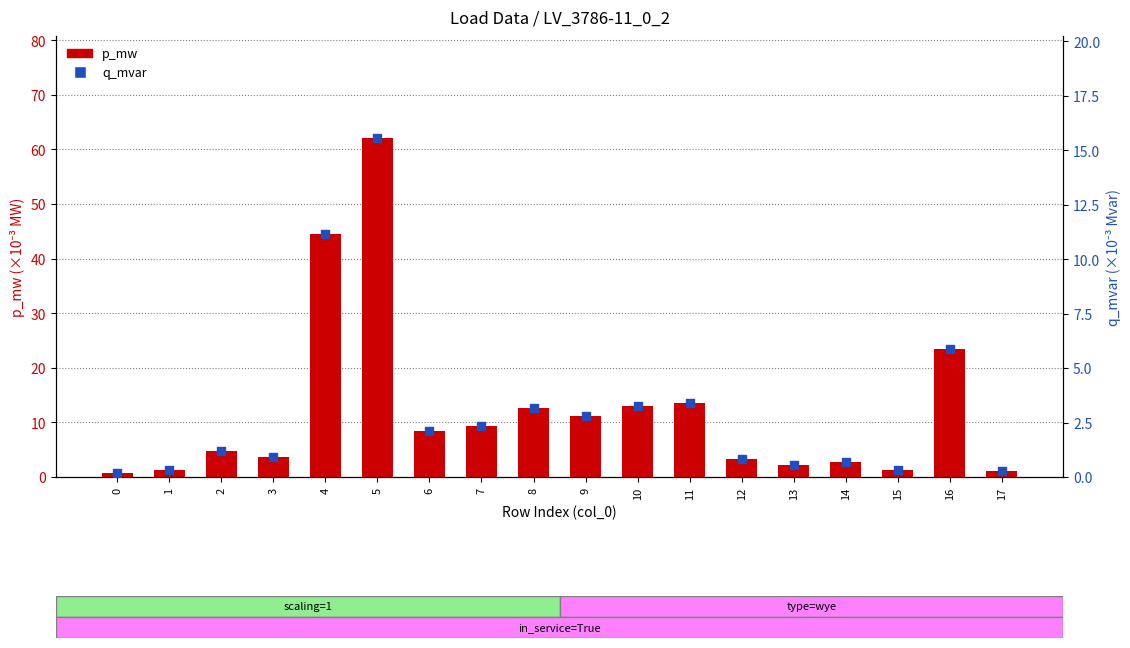

Which series has the largest total across all categories?

p_mw (×10⁻³ MW)